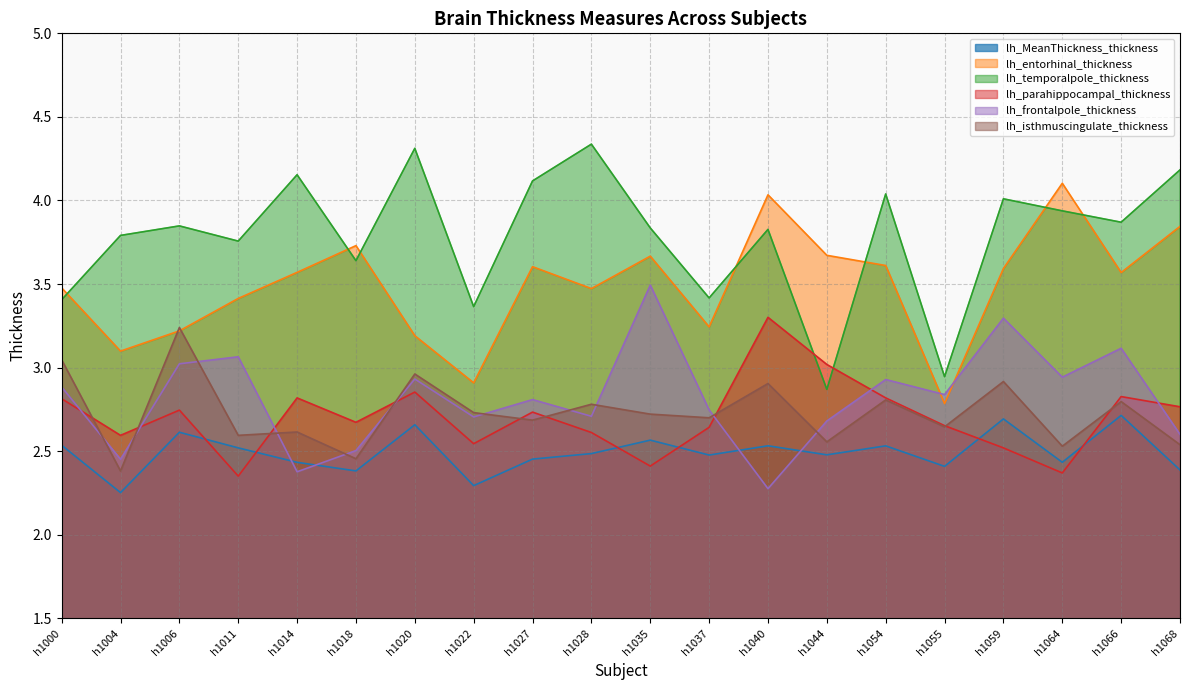

At which label does lh_temporalpole_thickness reach its minimum?

h1044